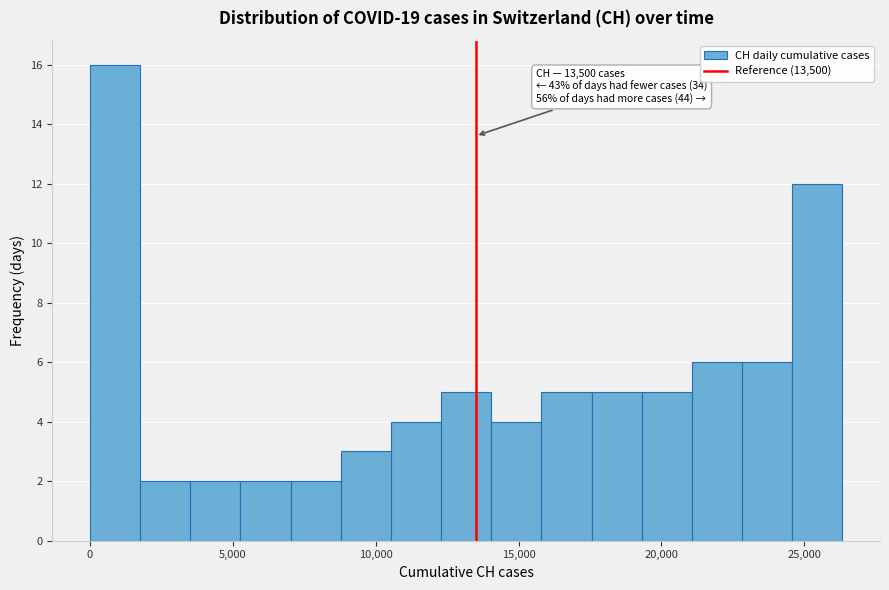

Read against the x-axis, roughly where is the centre of the tallest bar?

1000